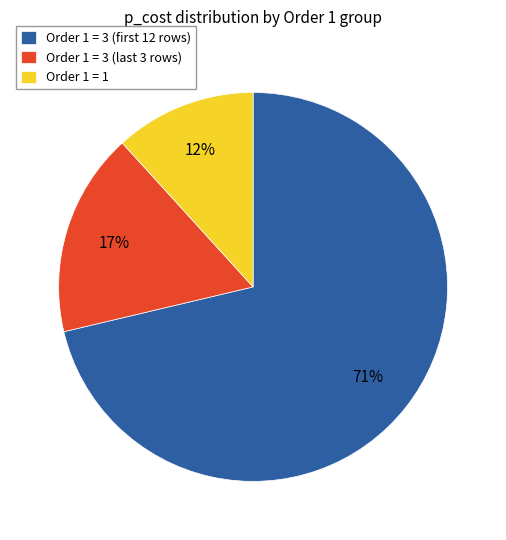

Is it true that Order 1 = 1 is 12% of the pie?

True